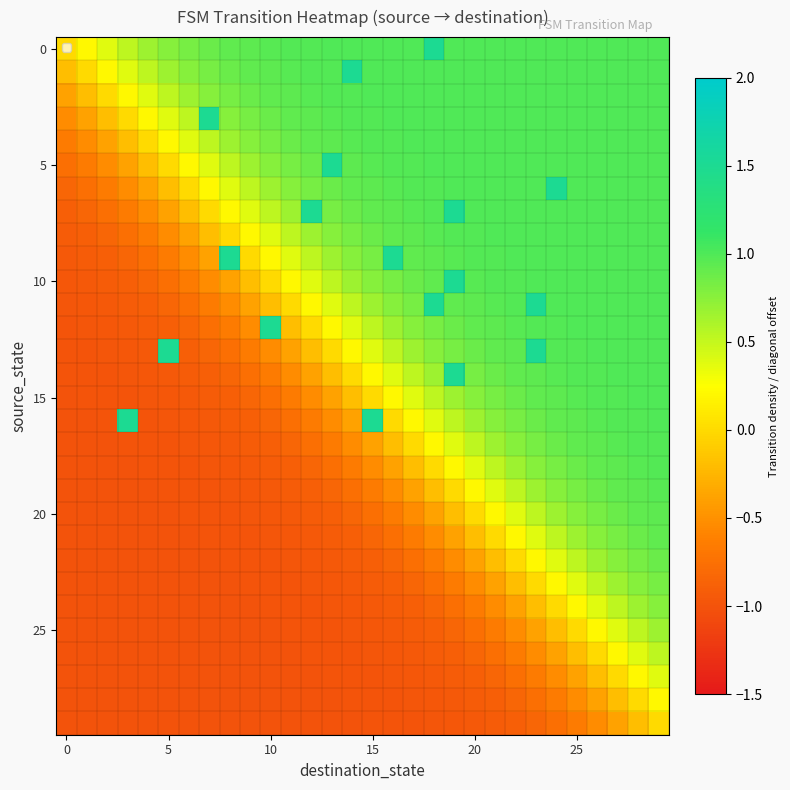

At how many categories does at least one series exceed 1?

14